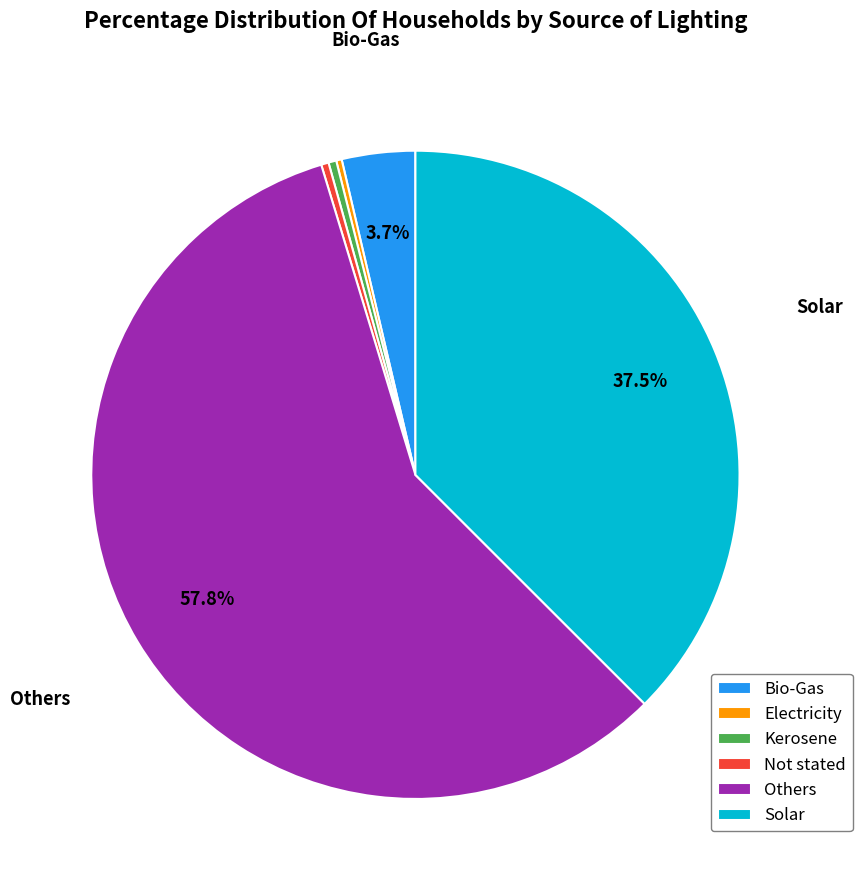

Does Not stated represent more than half of the total?

No